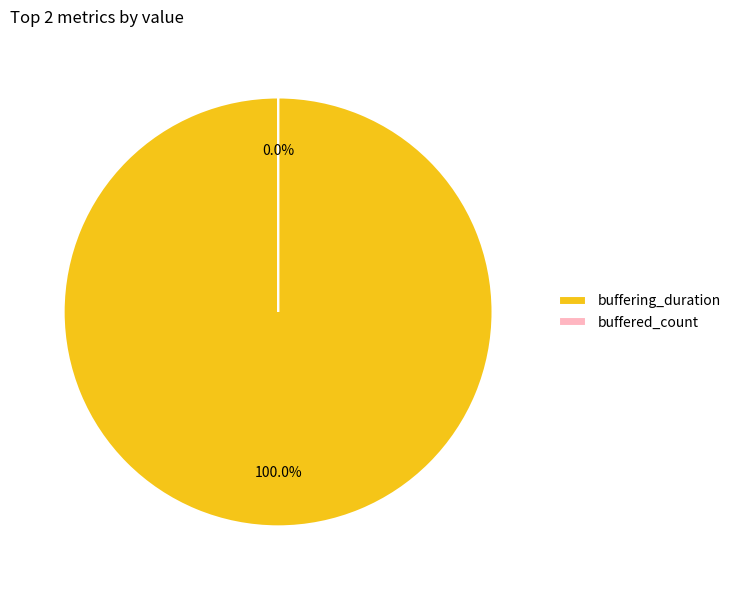

To the nearest percent, what percentage of the pie is buffering_duration?

100%